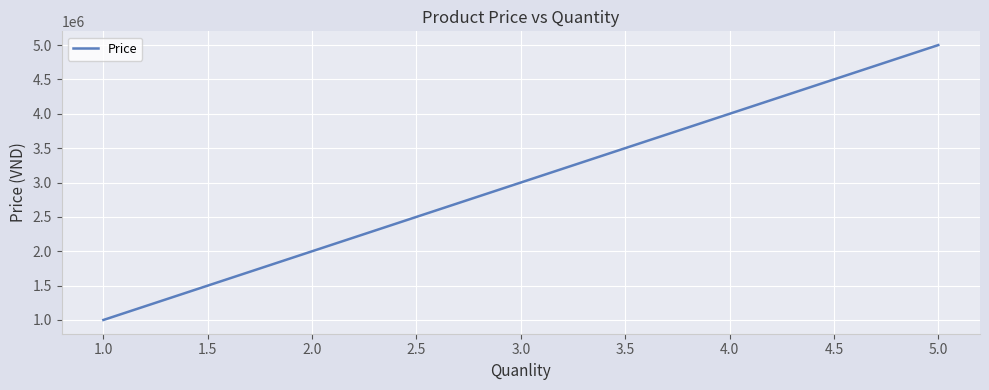

What is the greatest value displayed?

5000000